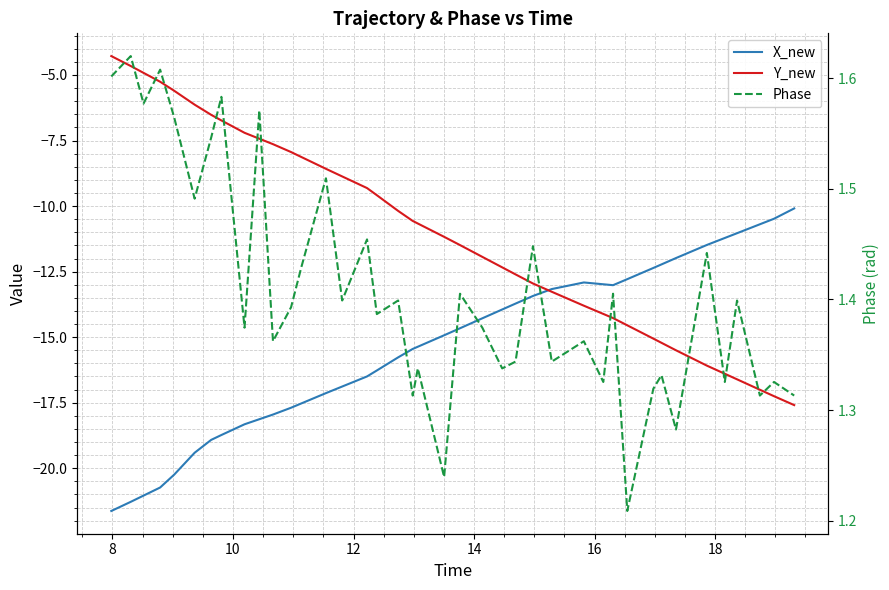

What is the difference between the maximum and minimum values in the Phase series?

0.4